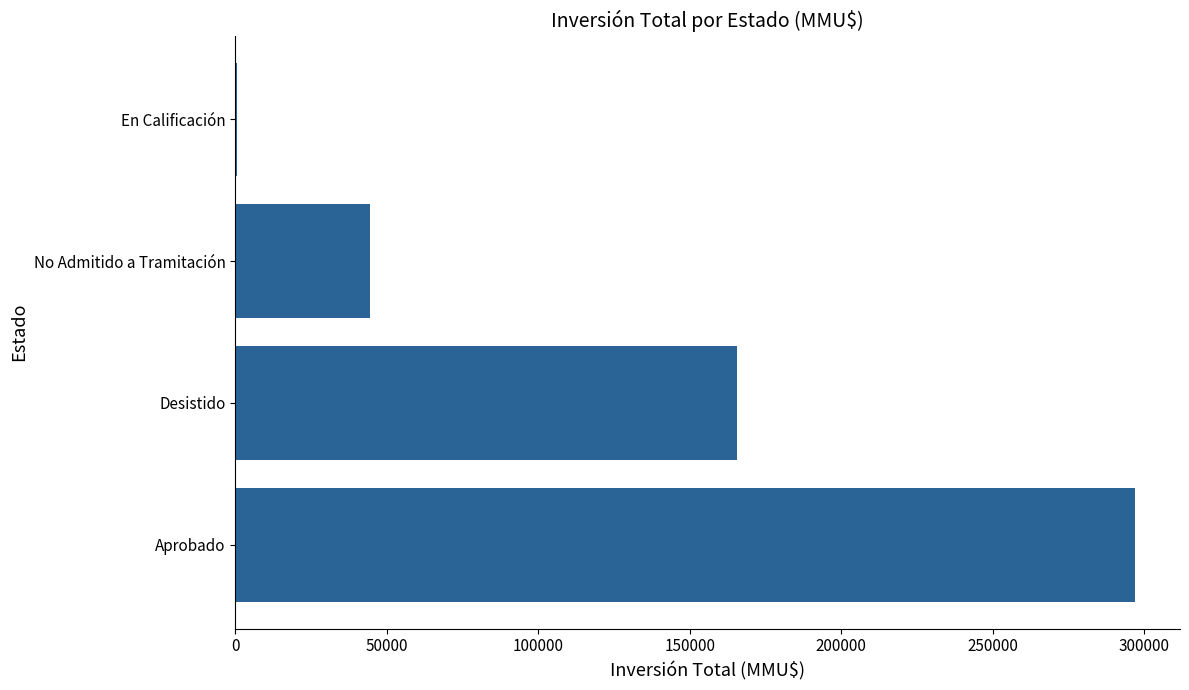

What is the greatest value displayed?

296895